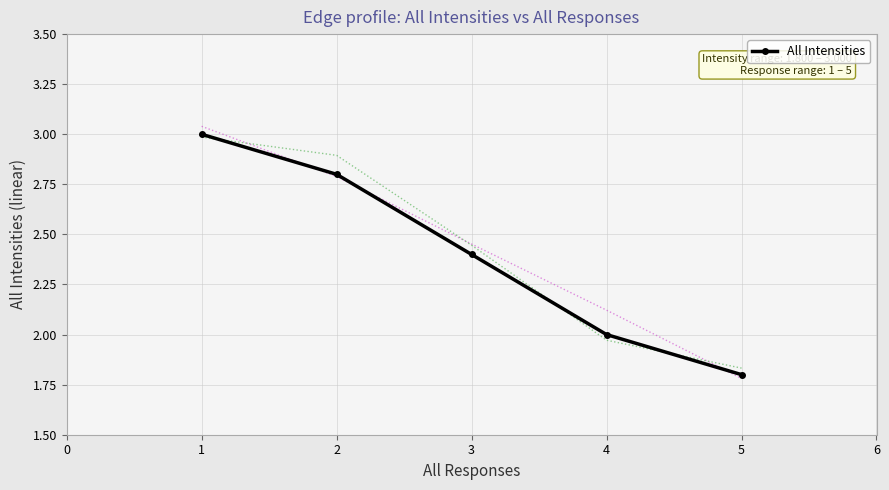

The All Intensities series shows 2.9 at 4. True or false?

False